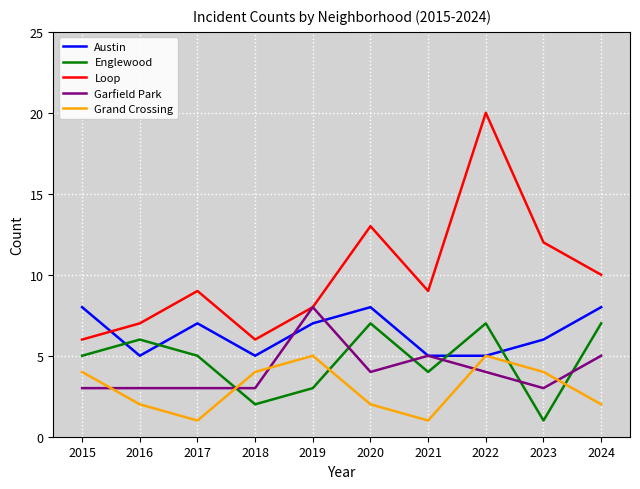

What are all the series names shown in the legend?

Austin, Englewood, Loop, Garfield Park, Grand Crossing